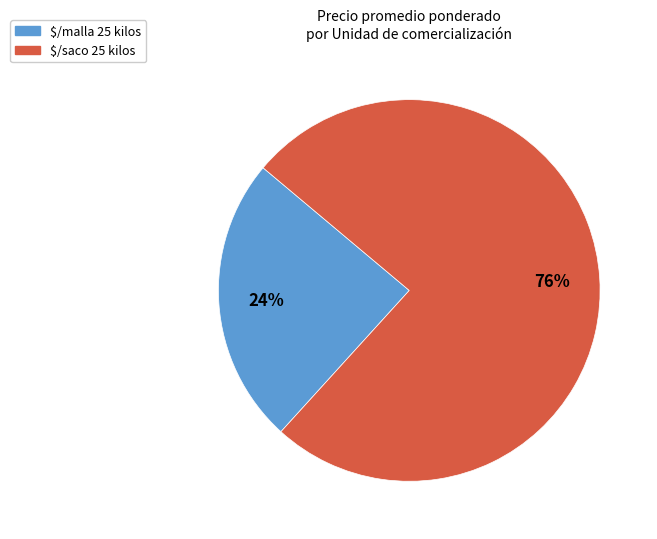

To the nearest percent, what percentage of the pie is $/malla 25 kilos?

24%